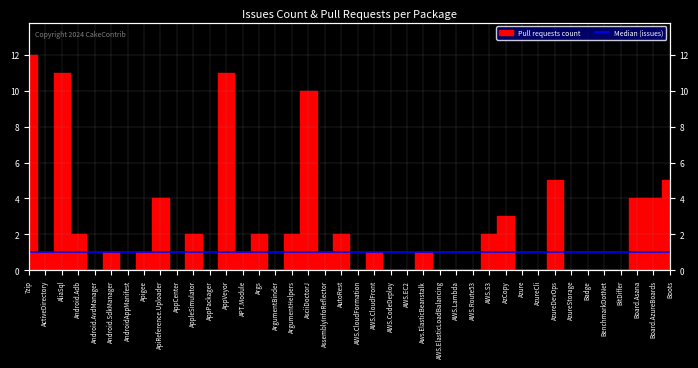

True or false: the data has more than 2 interior local peaks.

True